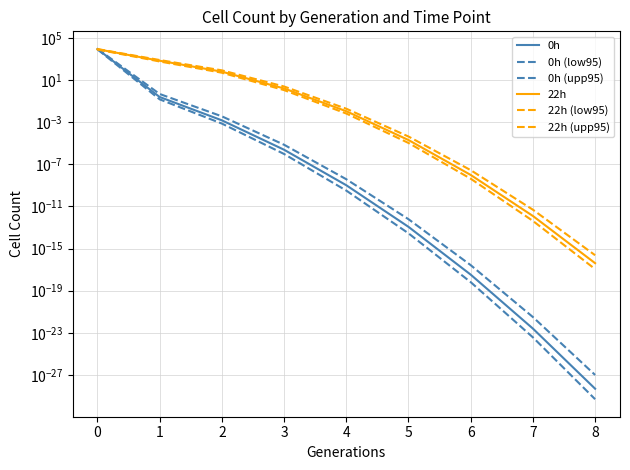

What is the difference between the maximum and minimum values in the 22h (upp95) series?

8830.2